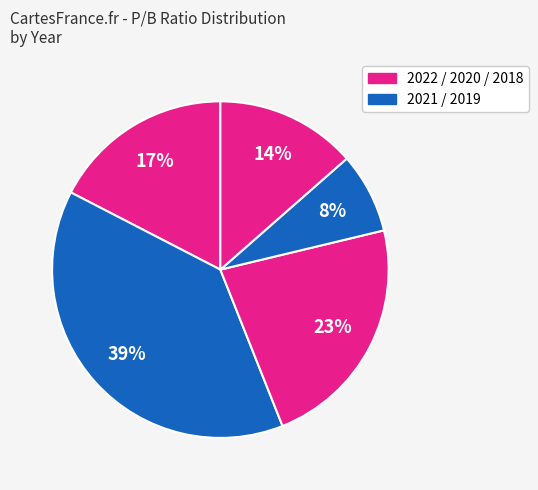

Is there any slice that represents more than half of the pie?

No